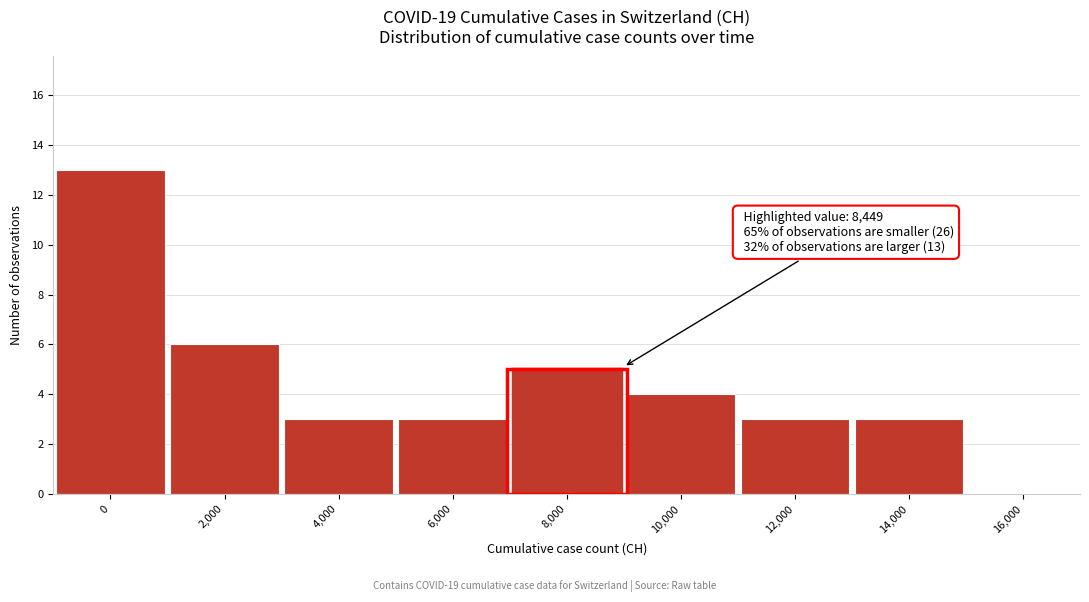

Reading left to right, transcribe all the data shown in this chart.

0=13	2,000=6	4,000=3	6,000=3	8,000=5	10,000=4	12,000=3	14,000=3	16,000=0